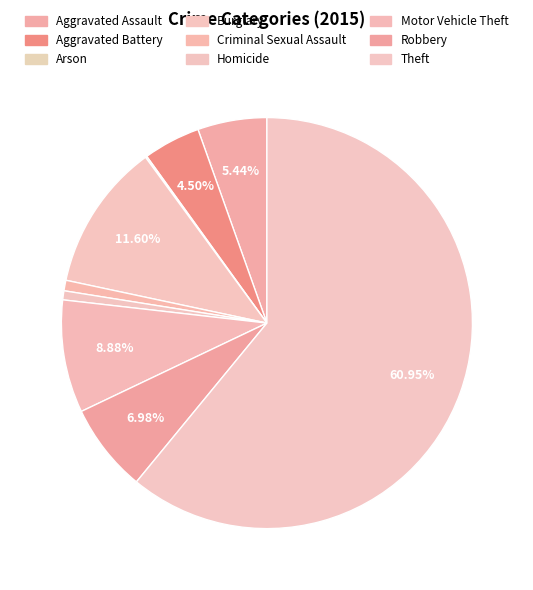

Count the number of slices in the pie.

9